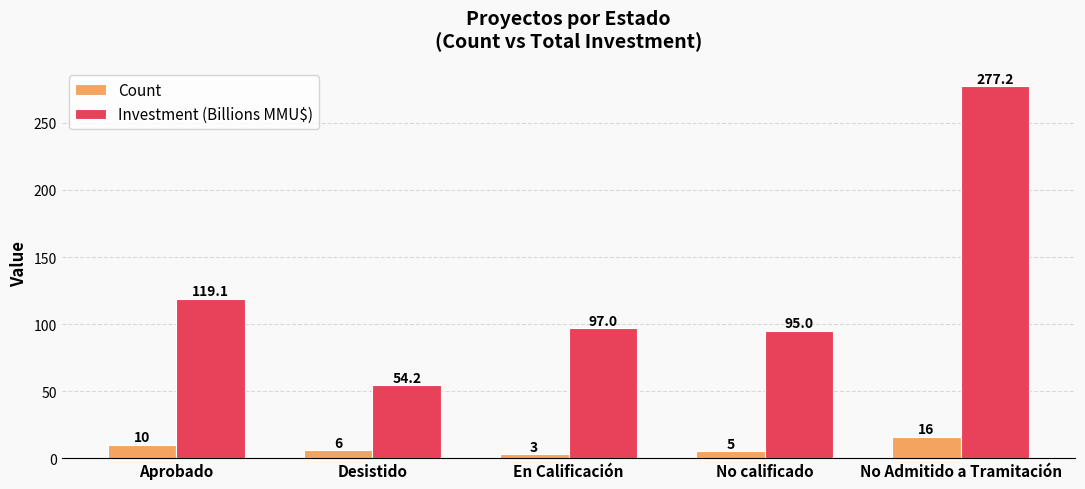

What position from the left is Desistido?

2